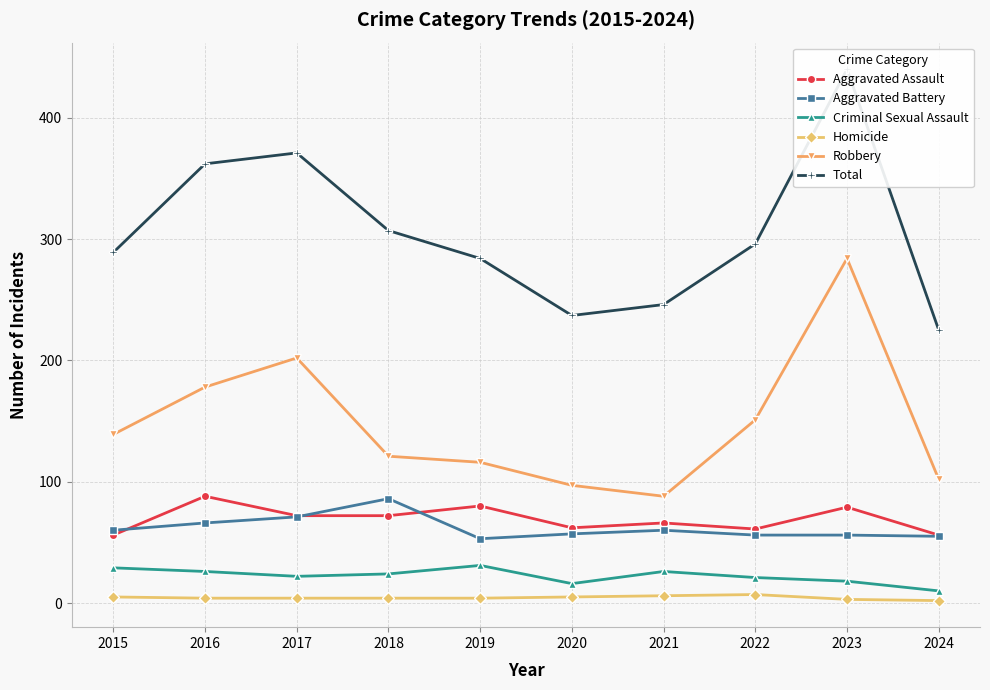

Rank the categories by Robbery value from highest to lowest.

2023, 2017, 2016, 2022, 2015, 2018, 2019, 2024, 2020, 2021